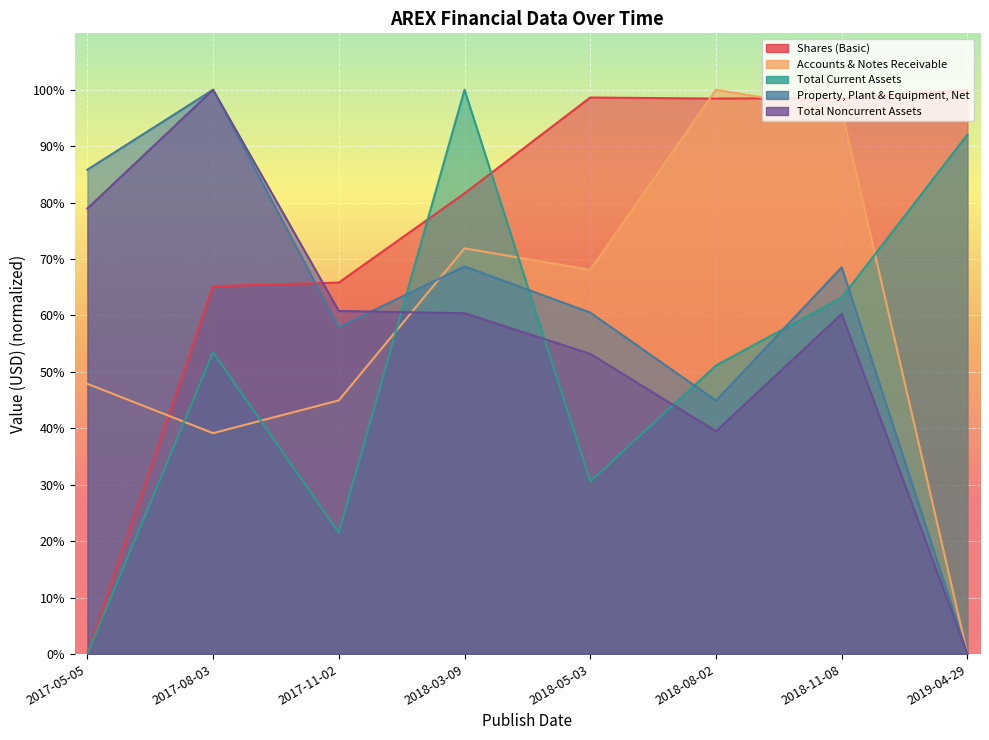

At which label is Property, Plant & Equipment, Net closest to 50?

2018-08-02